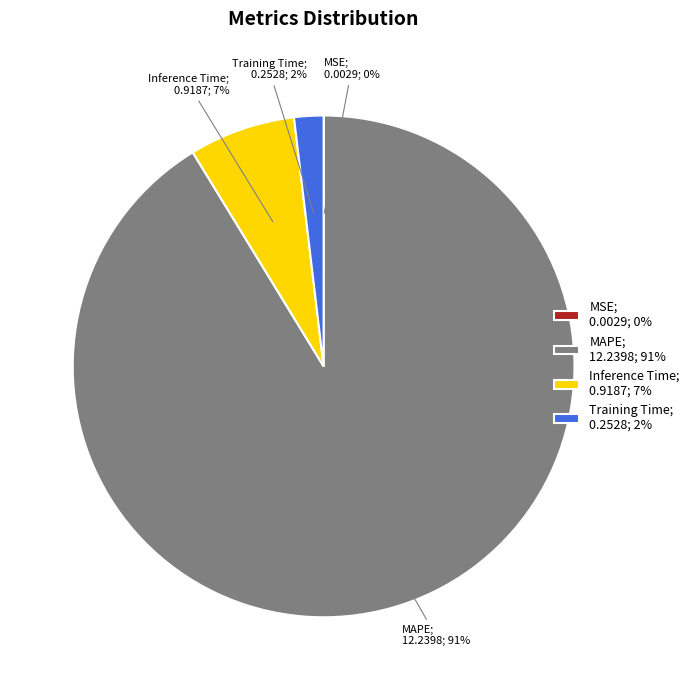

What percentage is the Training Time; 0.2528; 2% slice, to the nearest percent?

2%